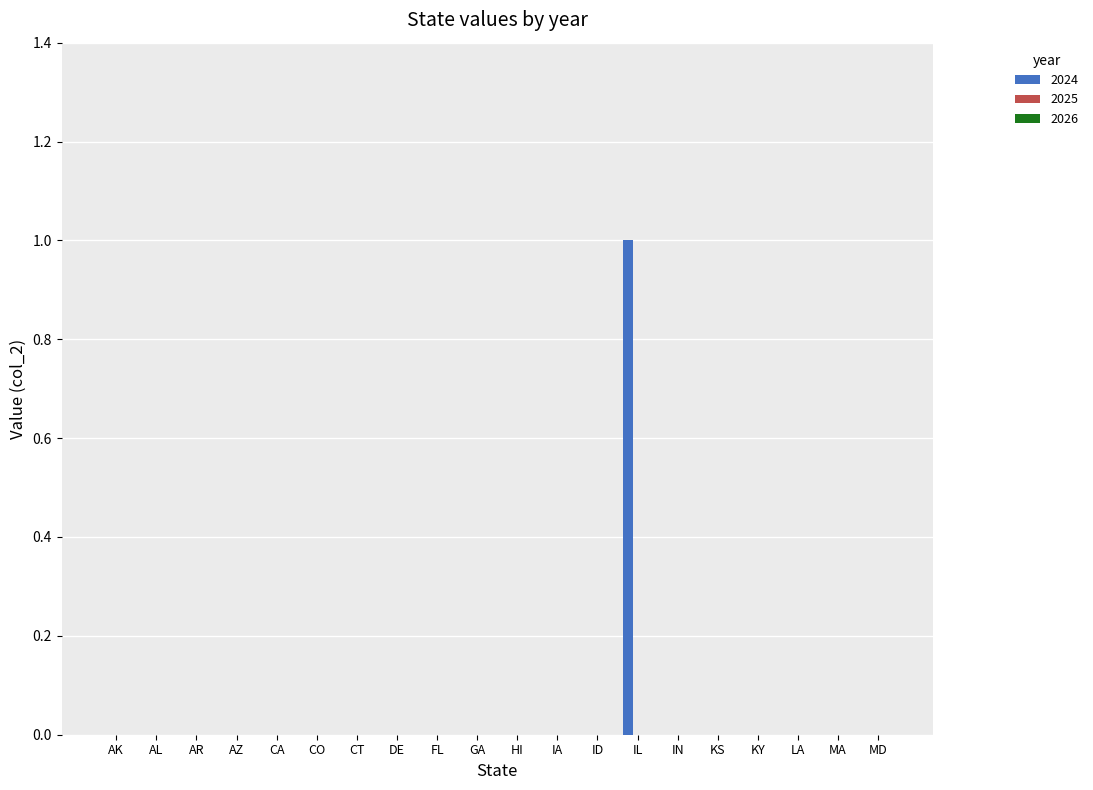

True or false: the data shows 0 at AZ.

True